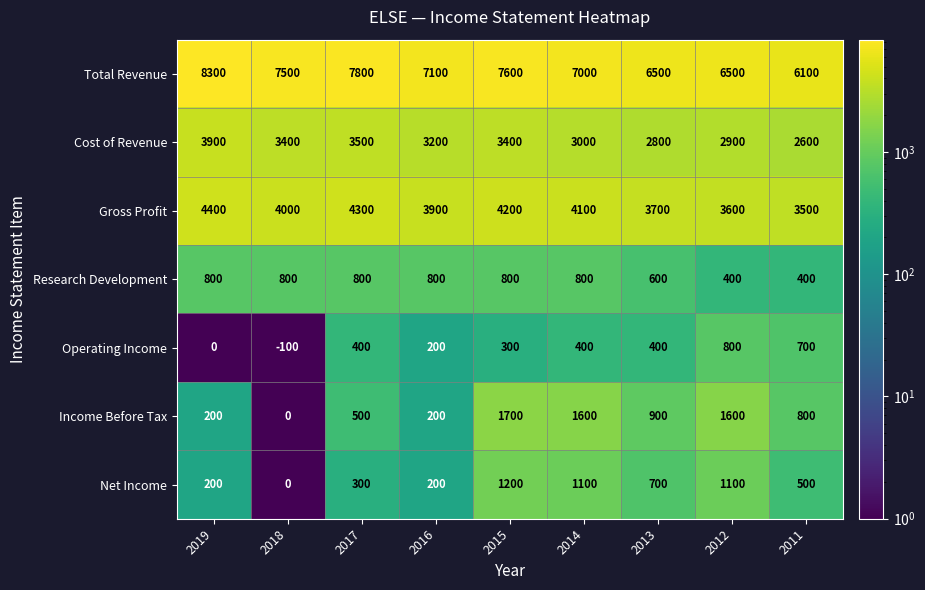

What is the sum of all Research Development values?

6200